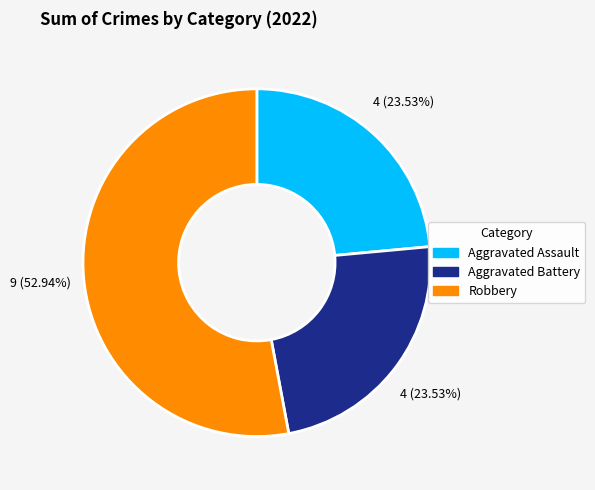

Do Aggravated Assault and Aggravated Battery together represent more than half of the pie?

No